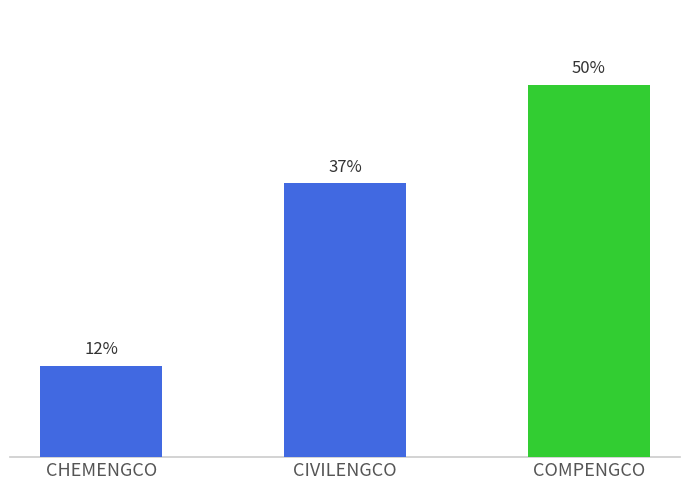

Between CHEMENGCO and CIVILENGCO, which is larger?

CIVILENGCO